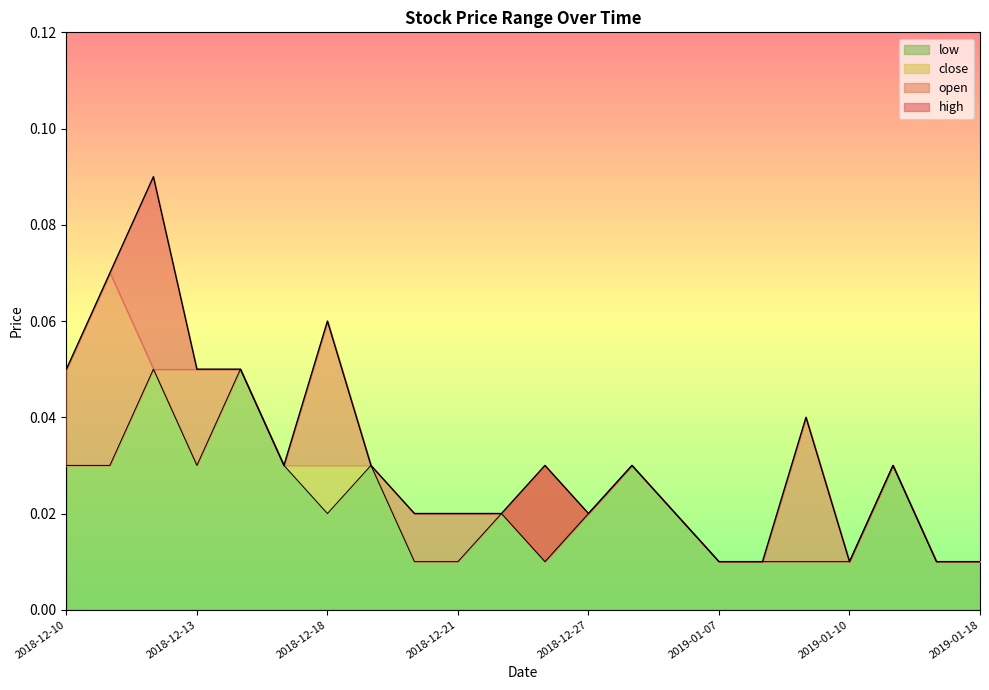

What is the total value across all series at 2019-01-09?

0.1